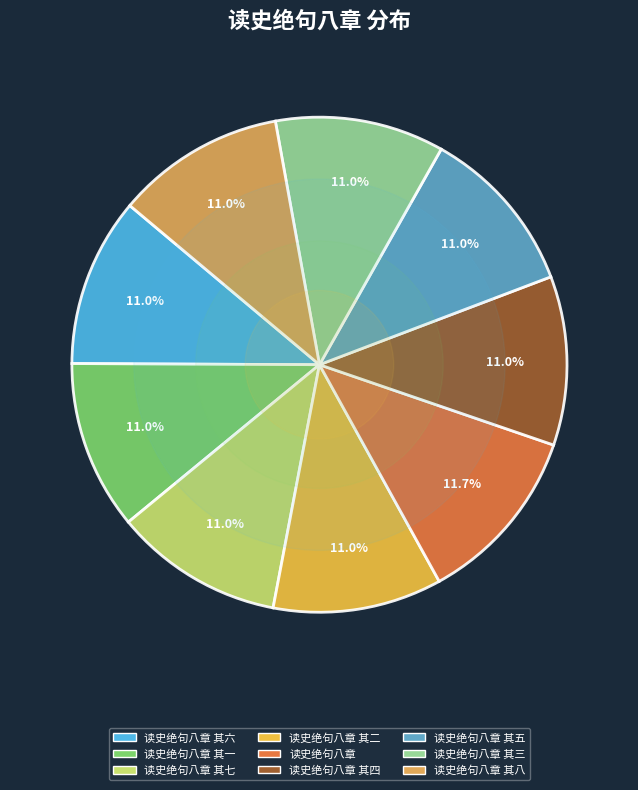

To the nearest percent, what is the average slice percentage?

11%